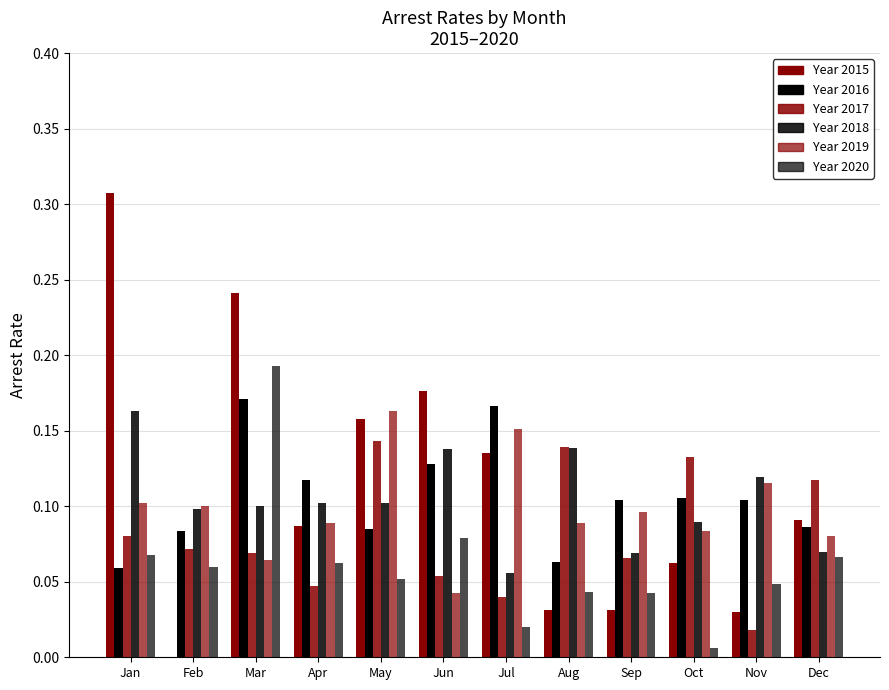

How many series are shown in this chart?

6